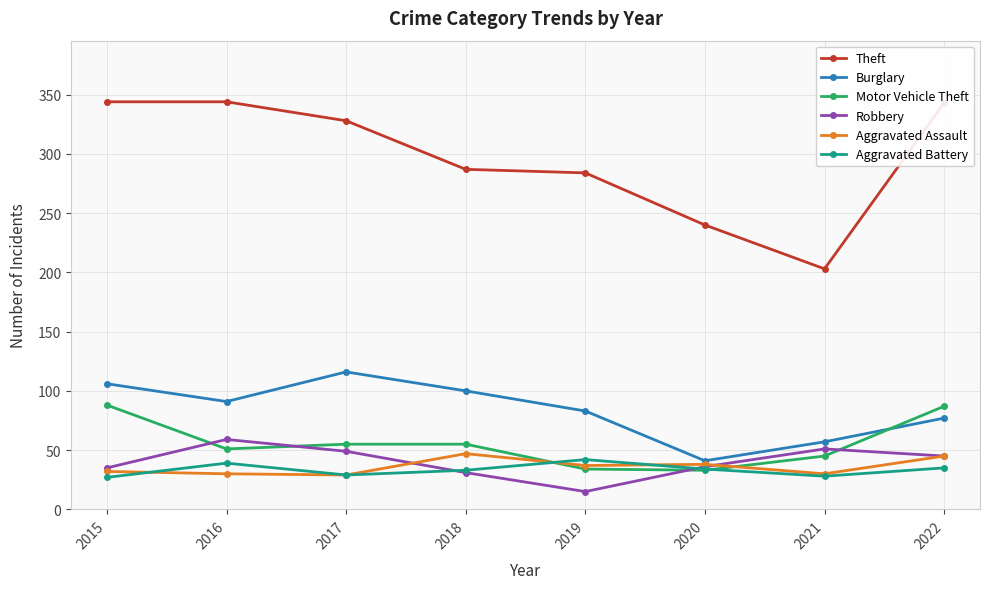

What is the value of the Theft point at the 7th from the left?

203